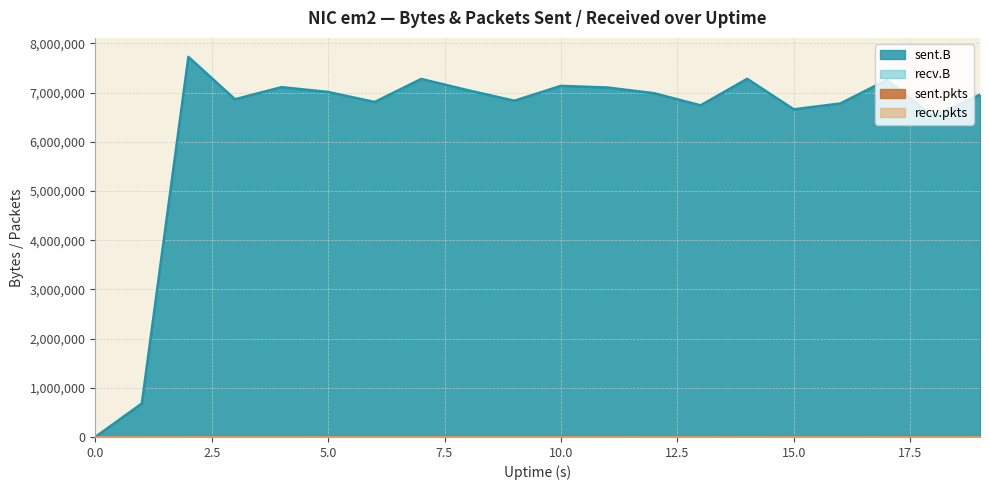

Does the chart display data point markers on the line(s)?

No